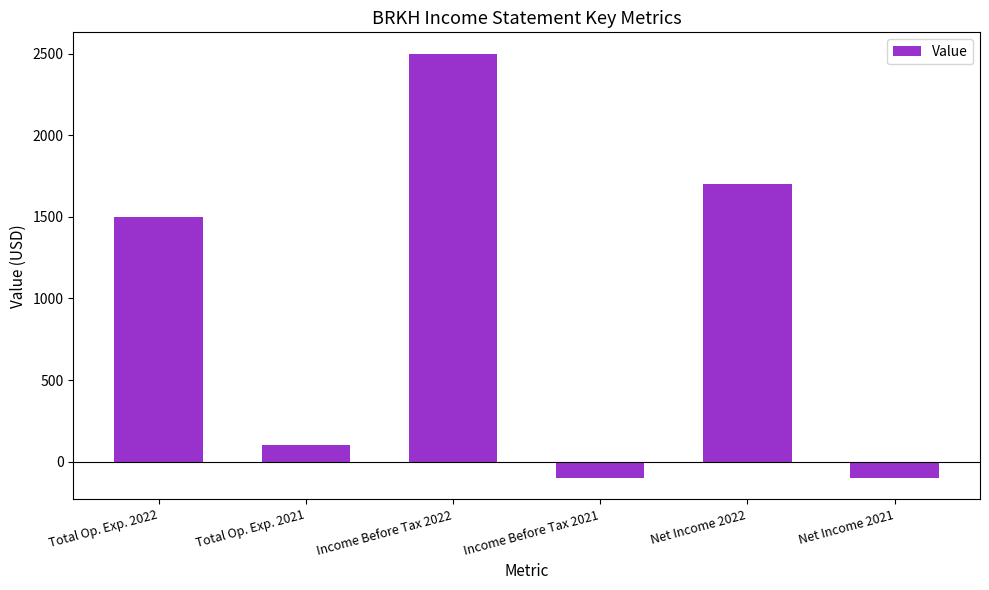

Which label corresponds to the largest value in the chart?

Income Before Tax 2022